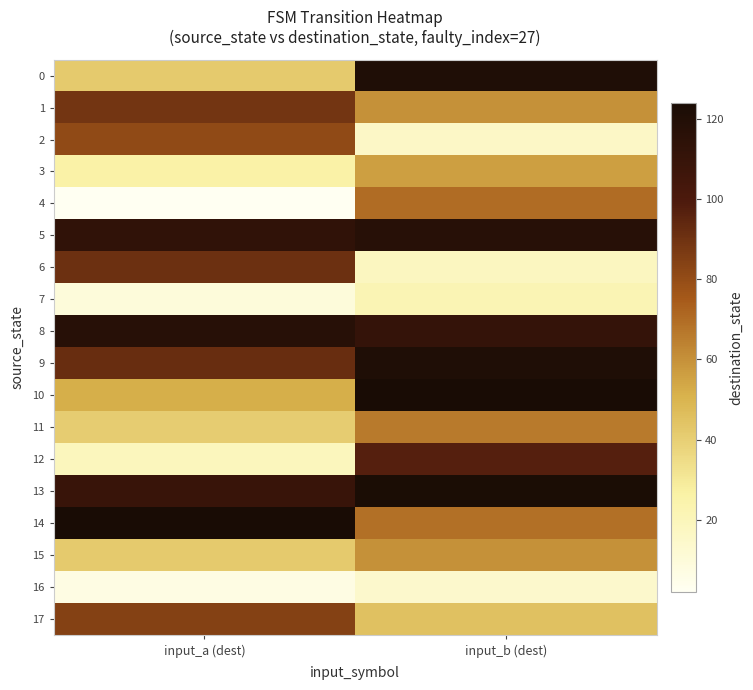

At how many categories does at least one series exceed 47?

2